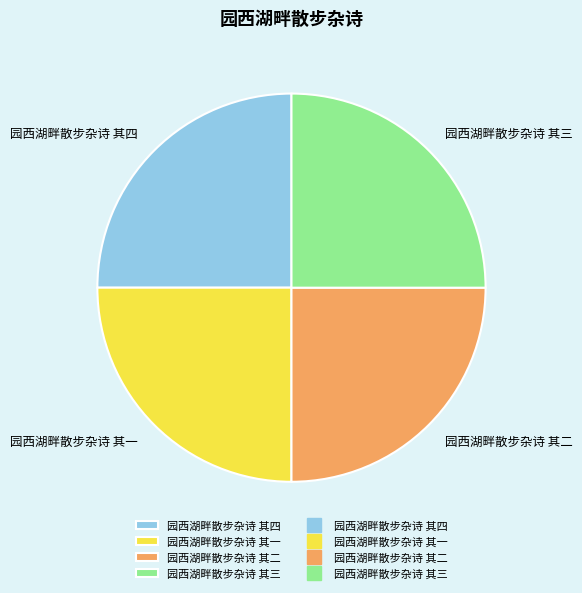

The 园西湖畔散步杂诗 其三 slice represents 40% of the pie. True or false?

False